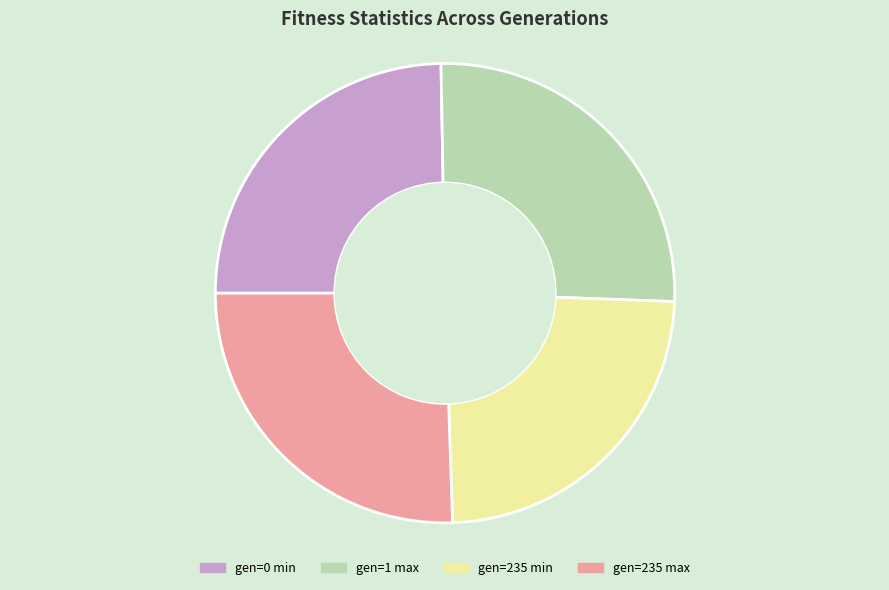

The gen=0 min slice represents 25% of the pie. True or false?

True